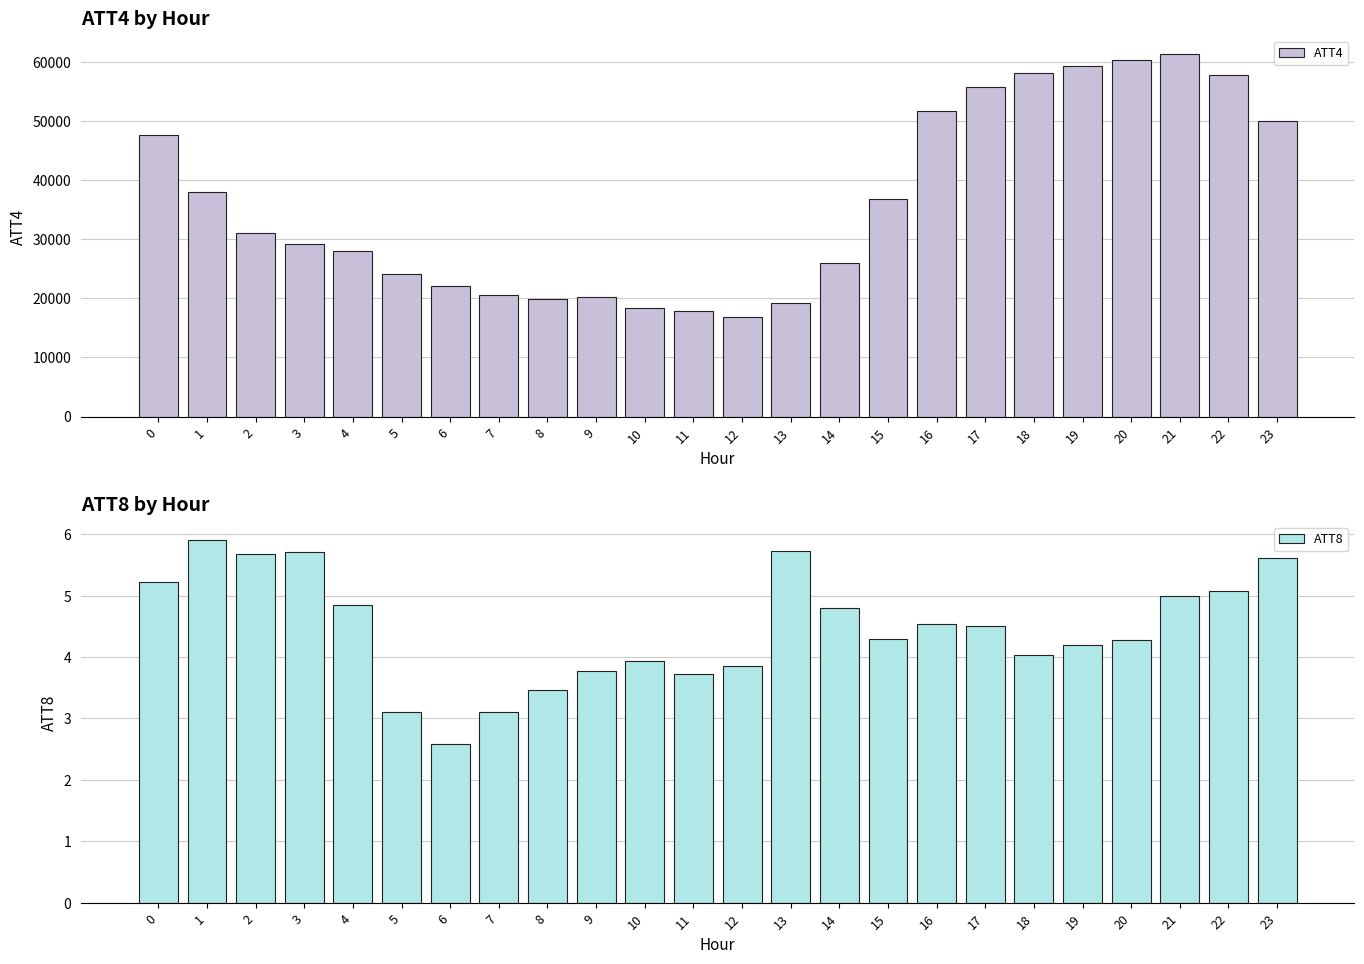

What is the value of the ATT8 bar at the 11th from the left?

3.9